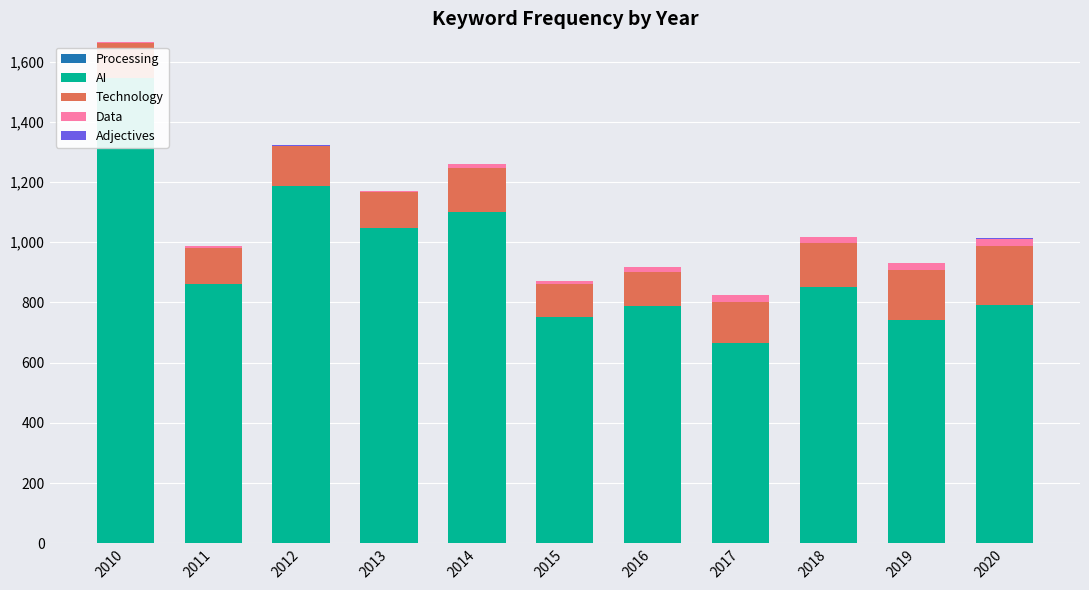

Is it true that Adjectives equals 1 at 2020?

False